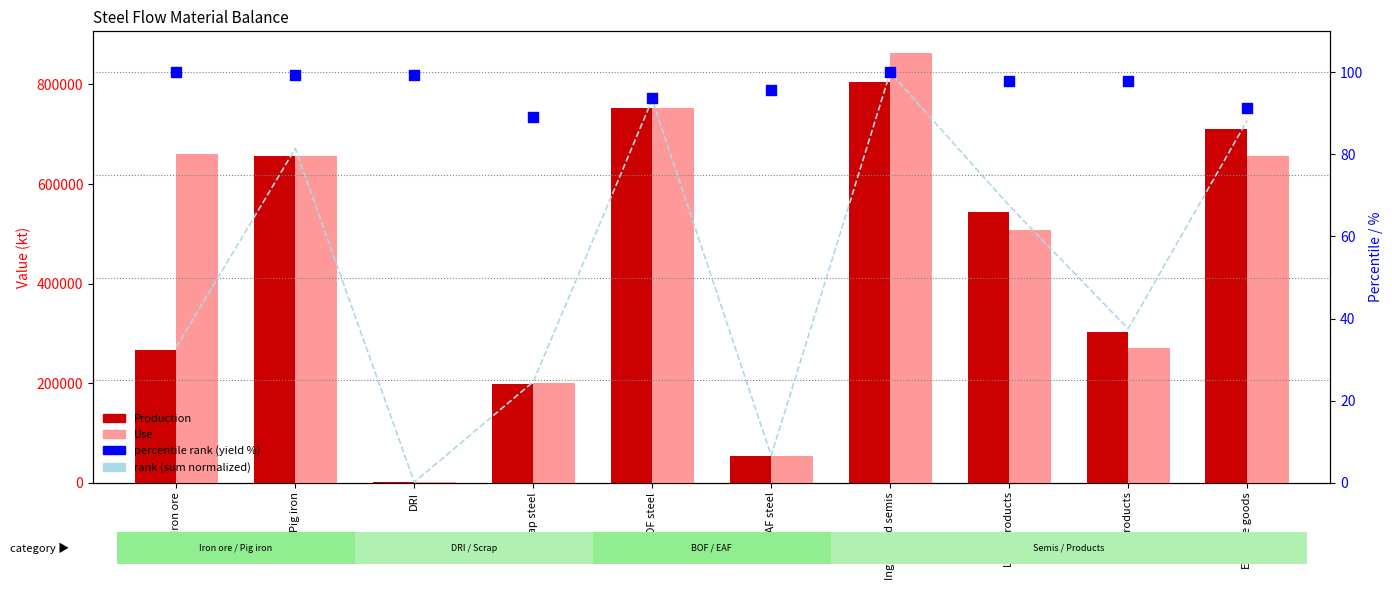

Which series reaches the minimum Y coordinate?

rank (sum normalized)